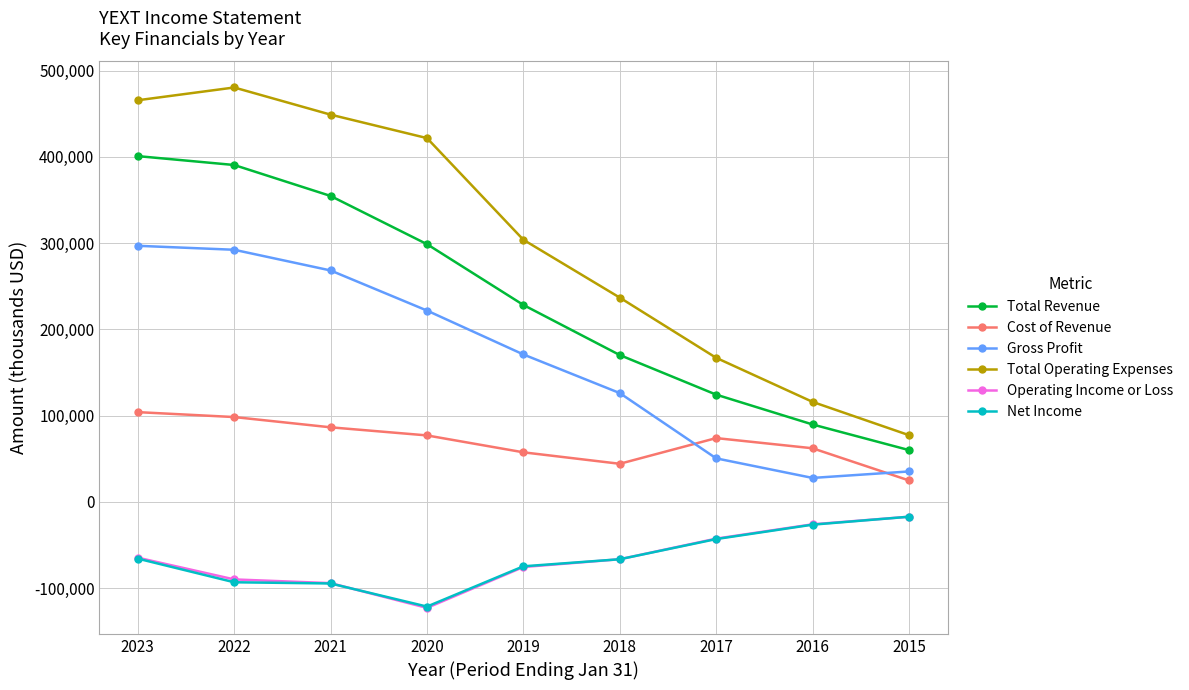

What is the average value of the Total Operating Expenses series?

301989